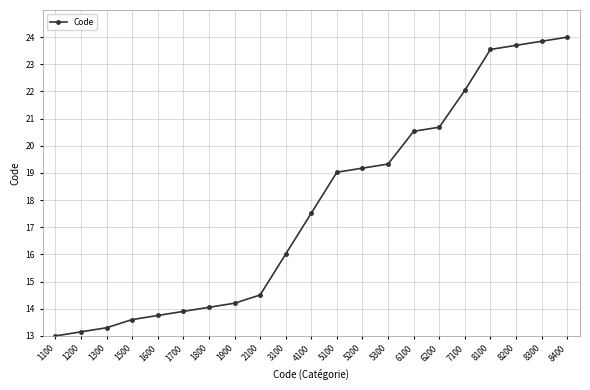

Which has a higher value, 1800 or 7100?

7100